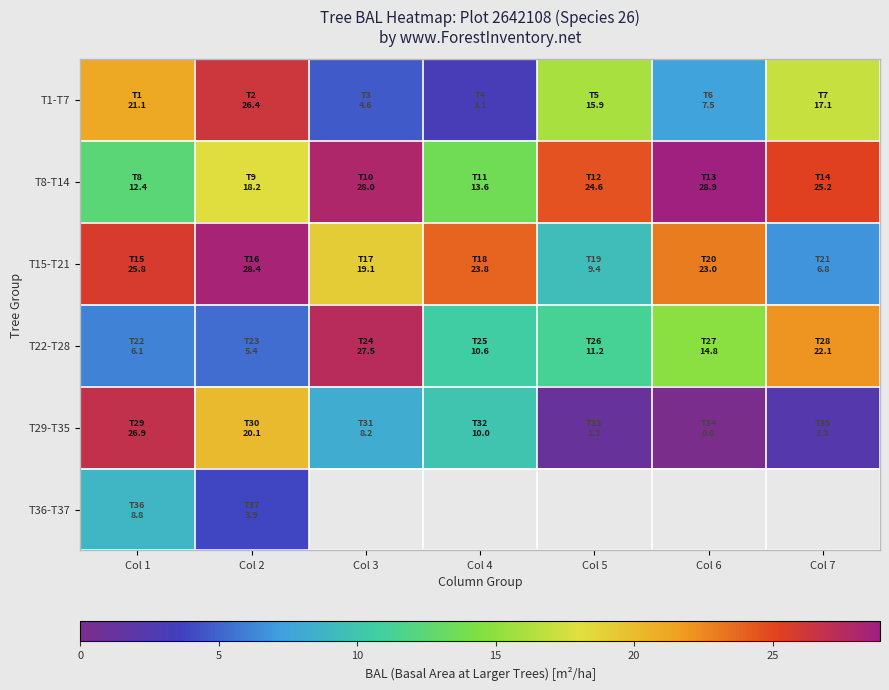

The T36-T37 series shows 1.4 at Col 2. True or false?

False